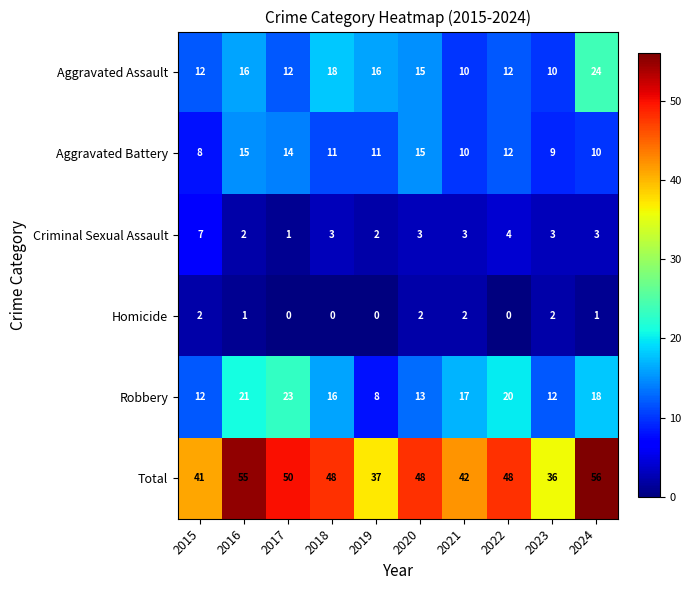

At which label does Robbery first exceed 17?

2016